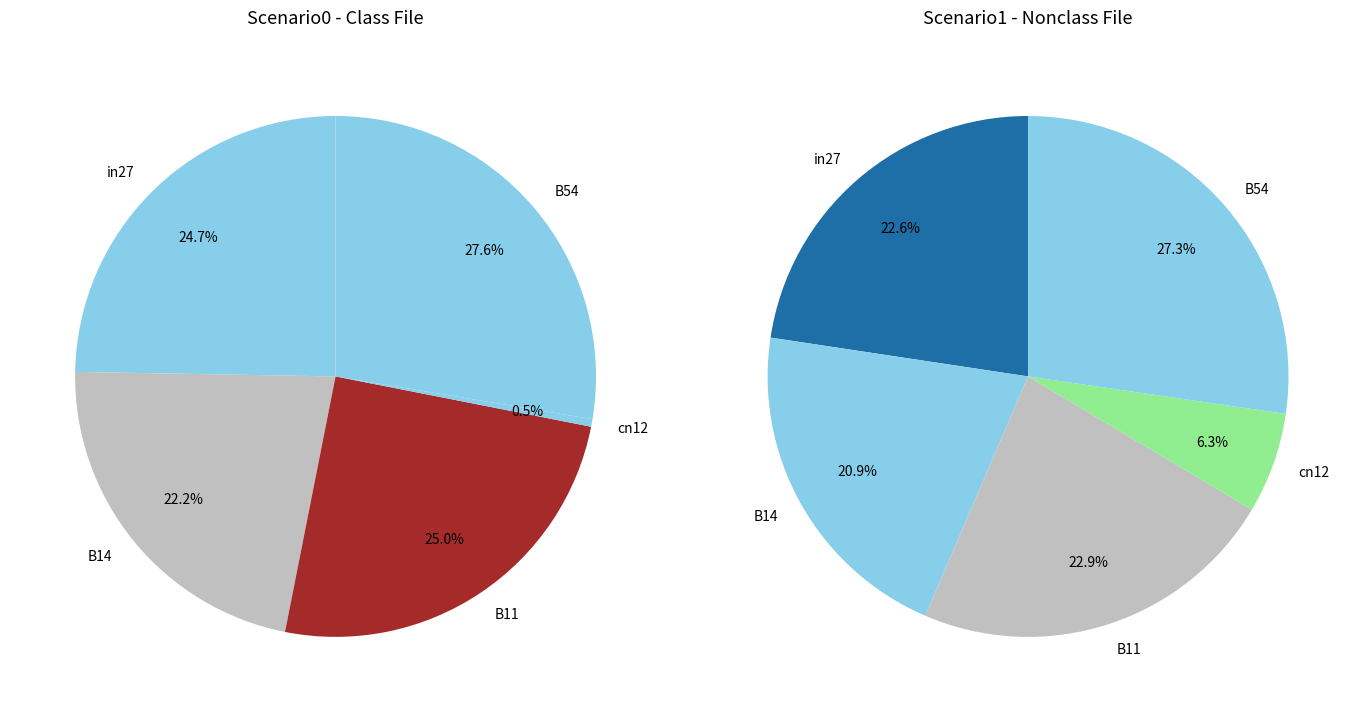

The B14 slice represents 22% of the pie. True or false?

True